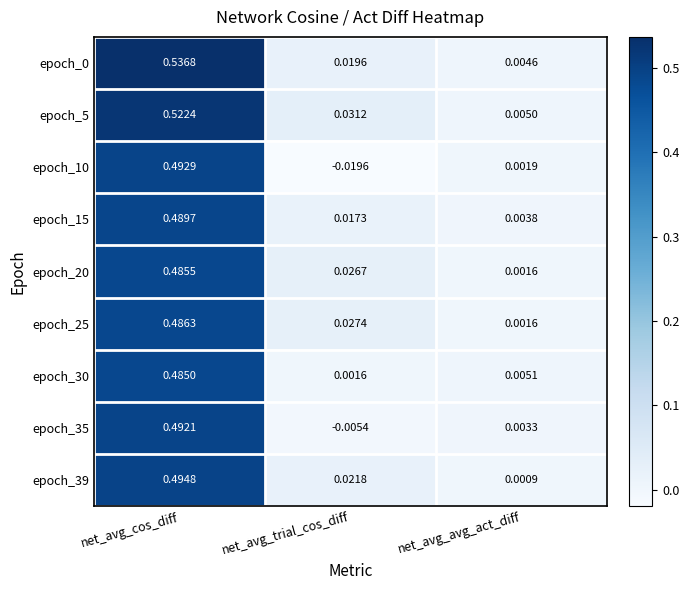

Which category has the highest value in the epoch_15 series?

net_avg_cos_diff